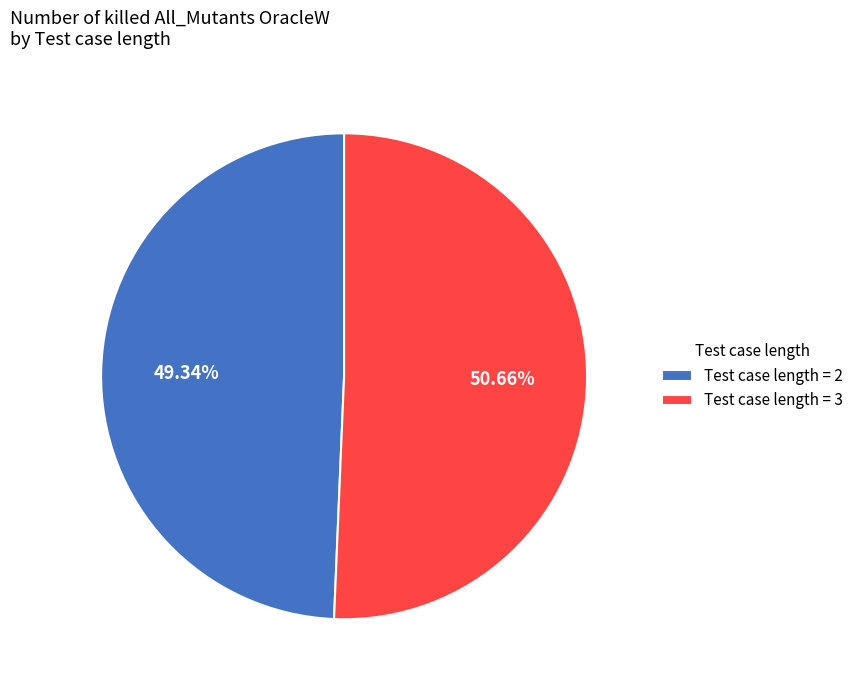

Do Test case length = 2 and Test case length = 3 together represent more than half of the pie?

Yes